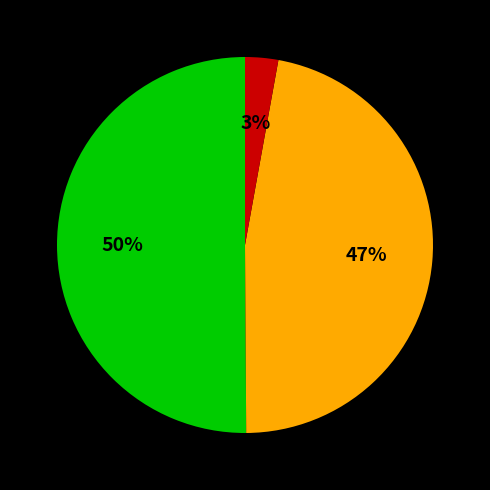

To the nearest percent, what is the average slice percentage?

33%